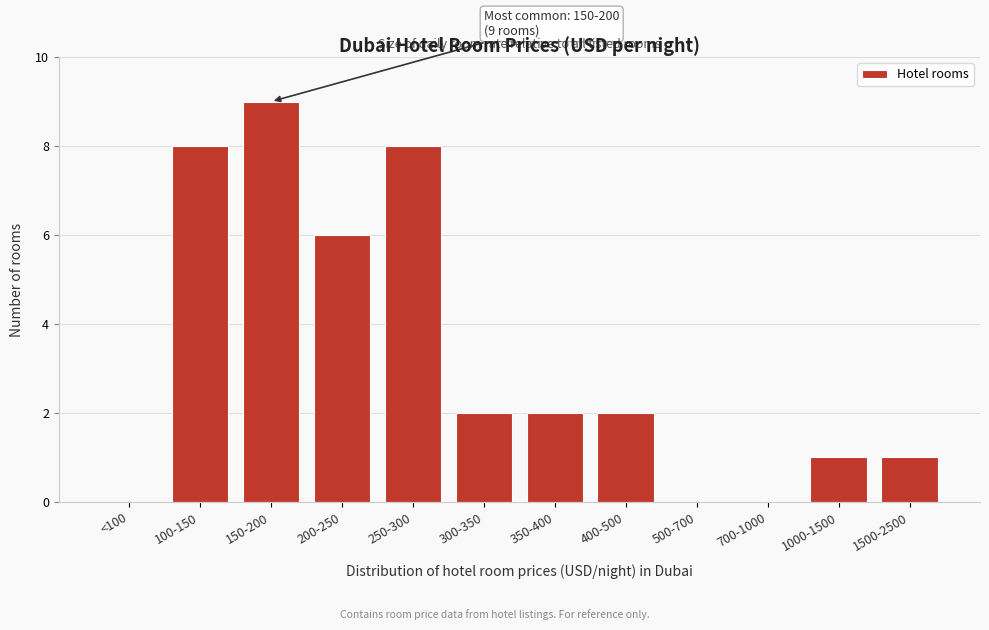

Reading left to right, extract all data points from this chart.

<100=0	100-150=8	150-200=9	200-250=6	250-300=8	300-350=2	350-400=2	400-500=2	500-700=0	700-1000=0	1000-1500=1	1500-2500=1